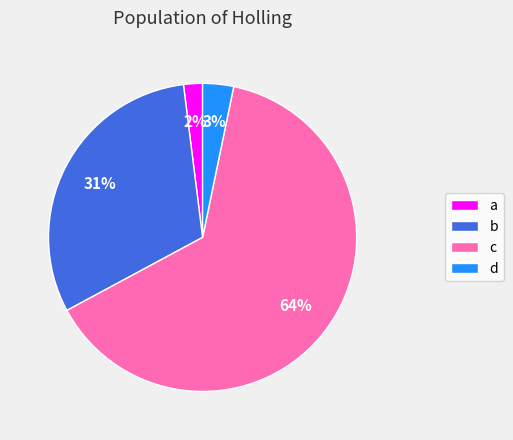

Combined, do c and b account for over 50%?

Yes